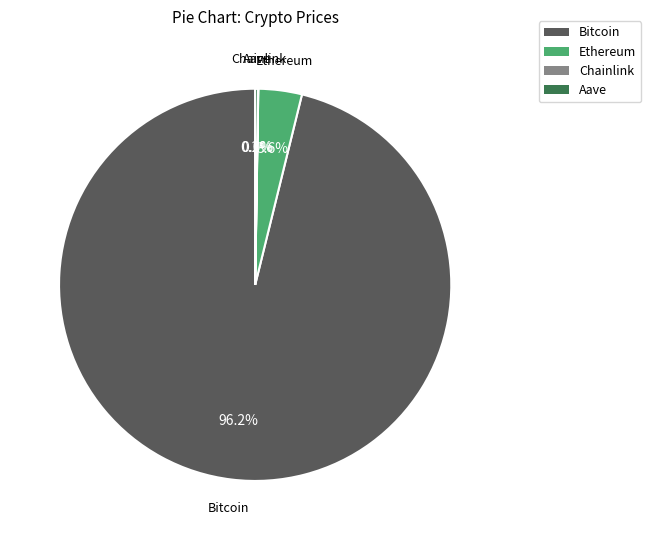

Combined, do Bitcoin and Ethereum account for over 50%?

Yes